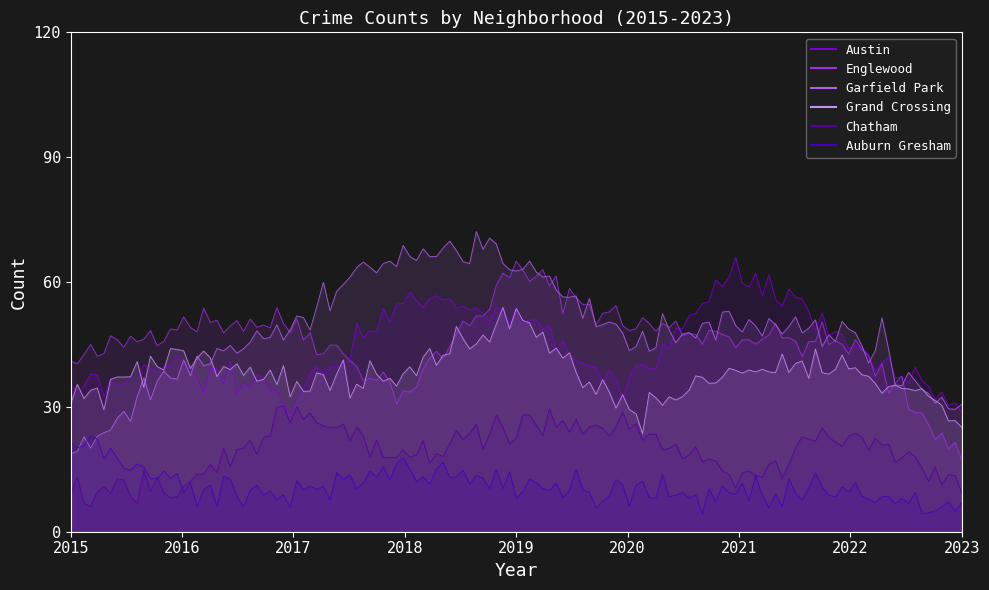

How many lines are shown in the chart?

6